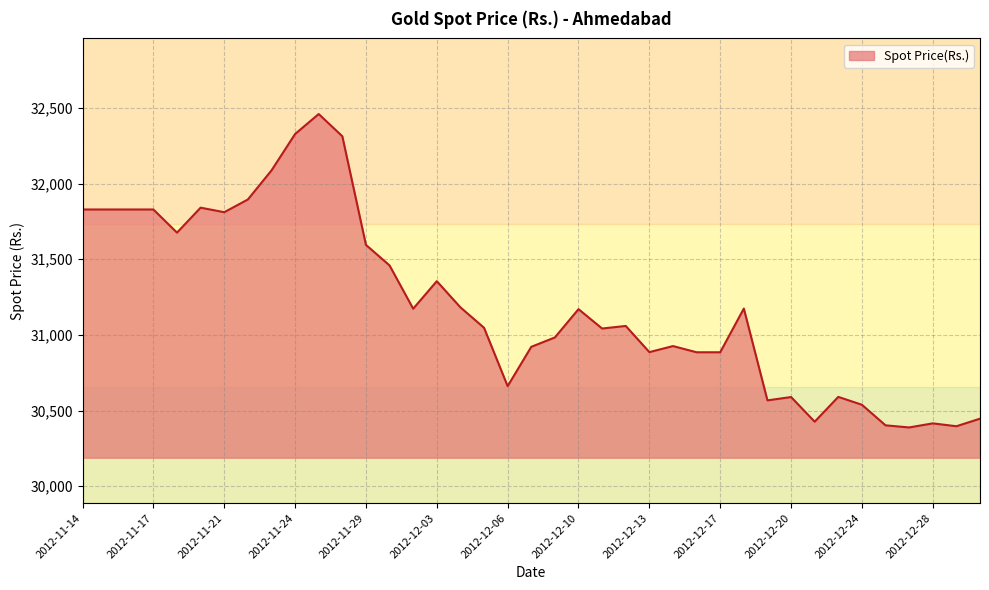

What is the greatest value displayed?

32460